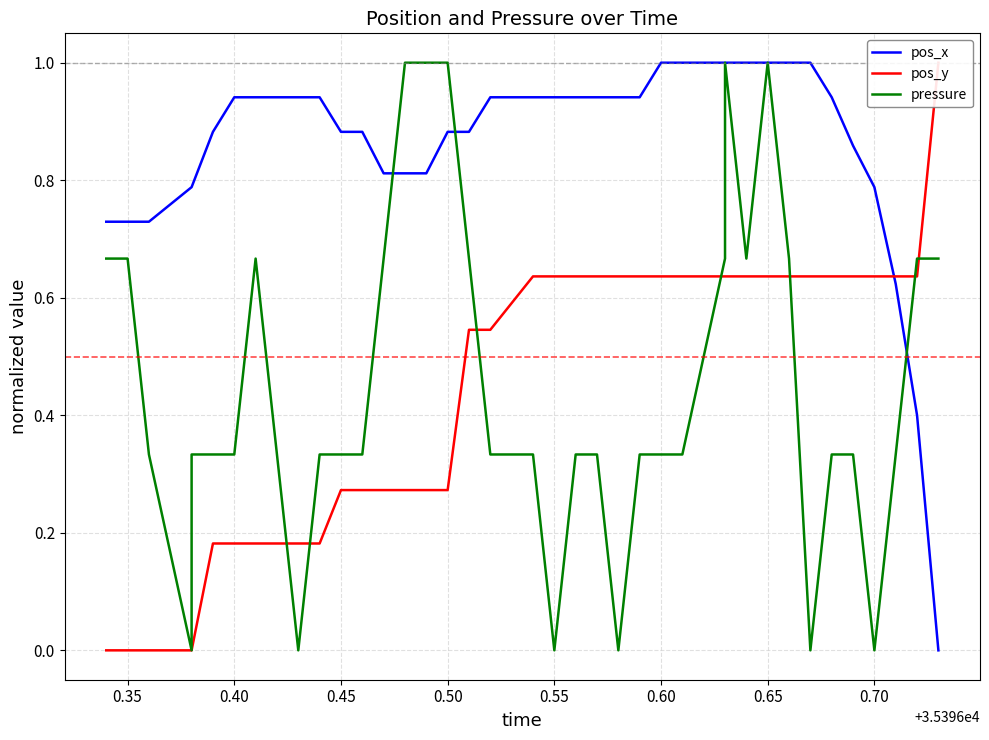

Which series ends up on top after the final intersection of pressure and pos_y?

pos_y